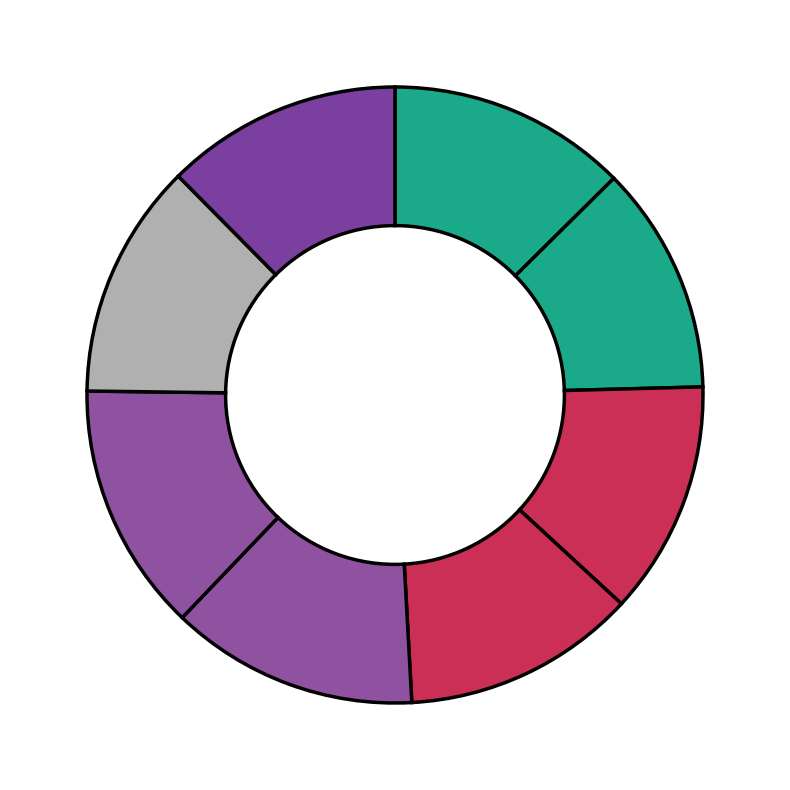

Rank the categories by value from highest to lowest.

COPPEL - LORETO - ACM LORETO, CAJA OBLATOS - LORETO, COPPEL TRANSMISORES - LORETO - MADERO, OXXO - PLAZA LORETO AGU, INTERMEX - #5365 - LORETO - INTERMEX_COM, FARMACIAS GUADALAJARA - LORETO FERROCARR, FARMACIAS GUADALAJARA - LORETO ZAC., DINERO EXPRESS - #5808 - LORETO - ELEKTR